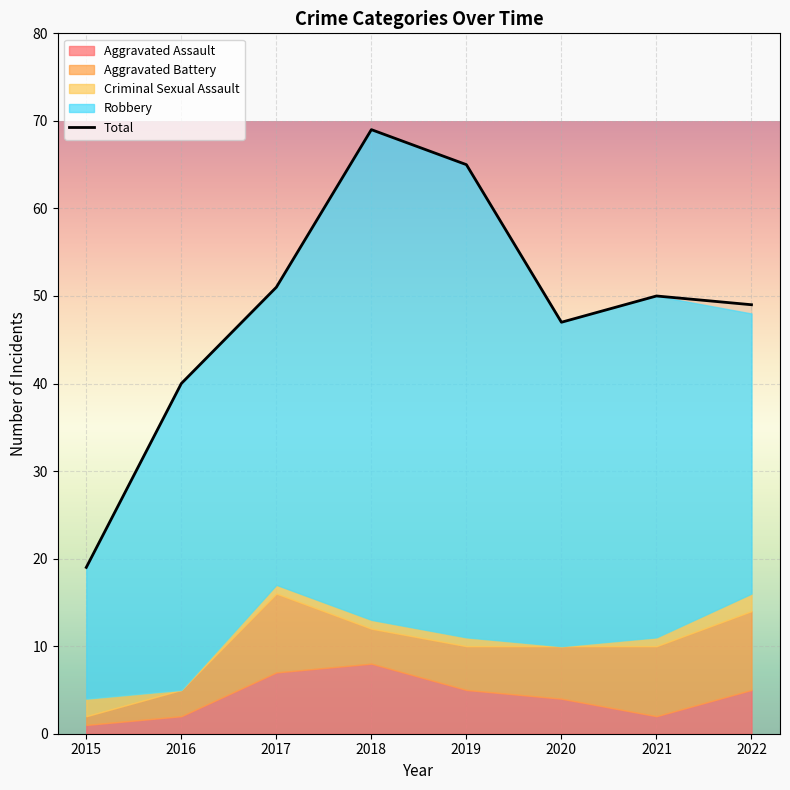

At which category does Total reach its first local peak?

2018